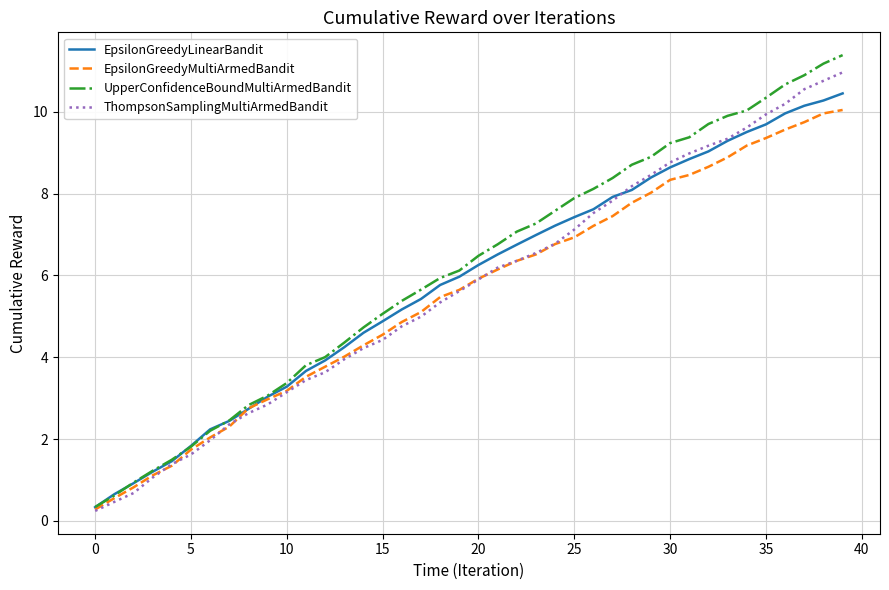

What is the maximum value shown in the chart?

11.4